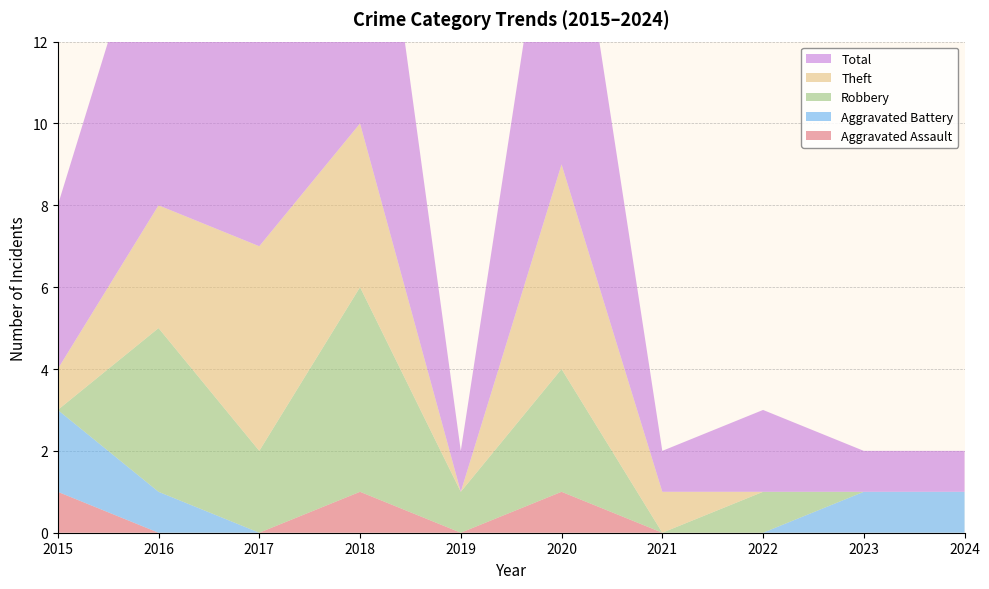

Reading right to left, transcribe all the data shown in this chart.

Aggravated Assault: 0	0	0	0	1	0	1	0	0	1
Aggravated Battery: 1	1	0	0	0	0	0	0	1	2
Robbery: 0	0	1	0	3	1	5	2	4	0
Theft: 0	0	0	1	5	0	4	5	3	1
Total: 1	1	2	1	9	1	10	7	8	4